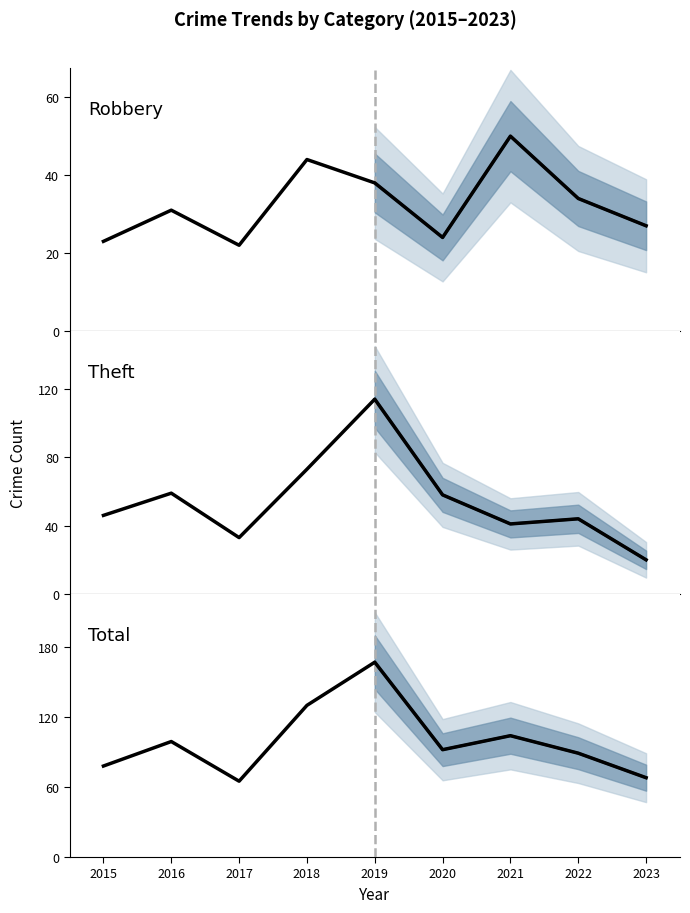

Where is the first local minimum for Theft?

2017